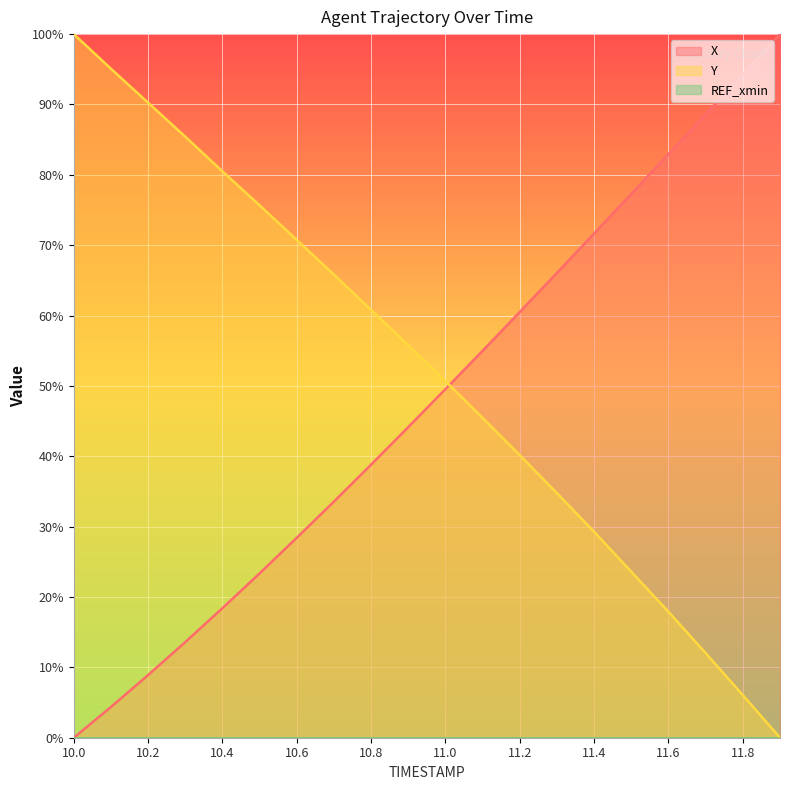

Which series ends up on top after the final intersection of Y and X?

X